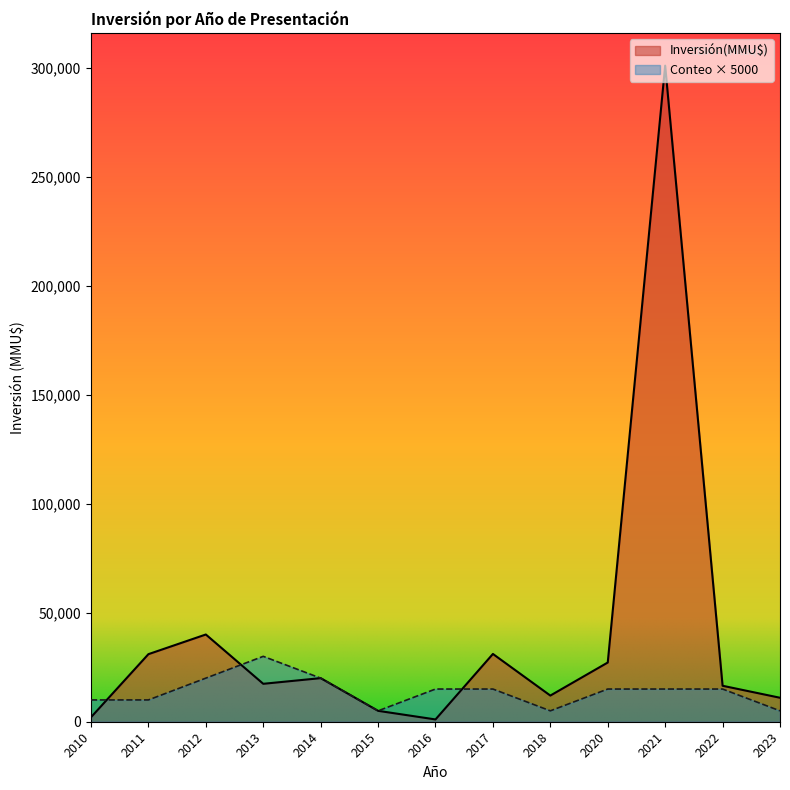

Which series has the widest spread of values?

Inversión(MMU$)